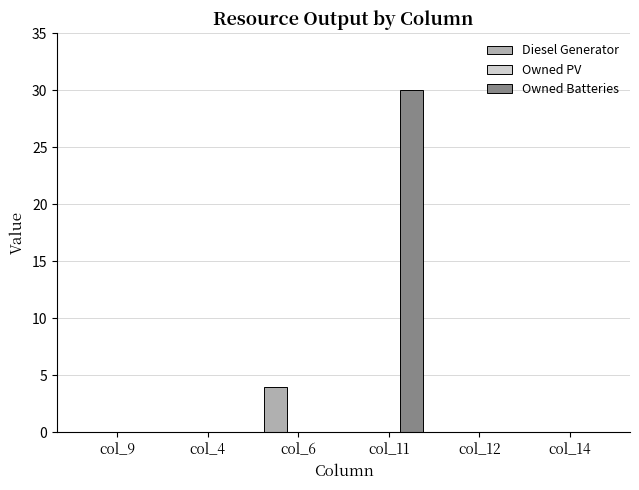

Which category has the highest value across all series?

col_11